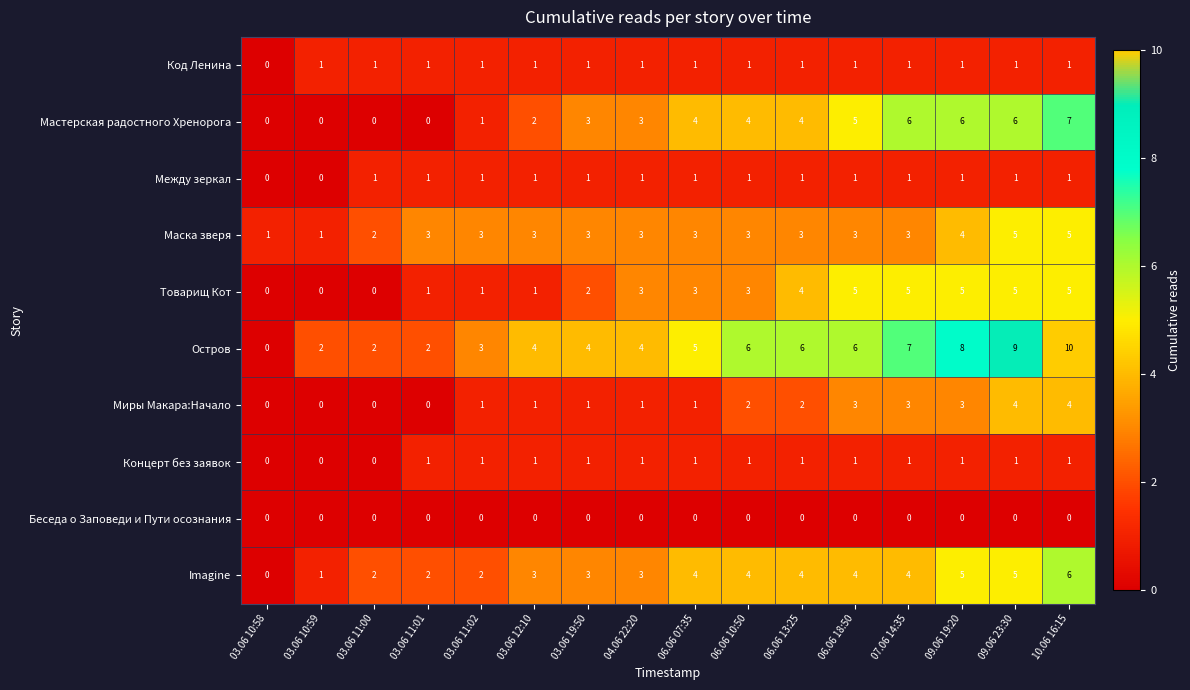

Where is Код Ленина nearest to the value 0?

03.06 10:58